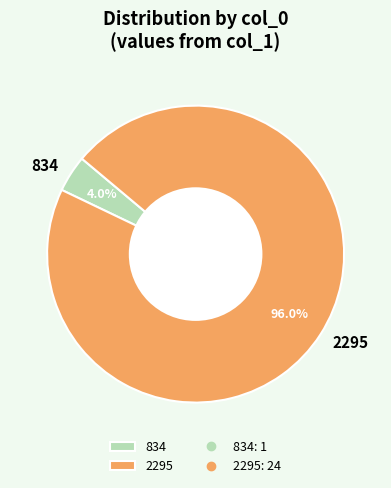

Which has a higher value, 834 or 2295?

2295